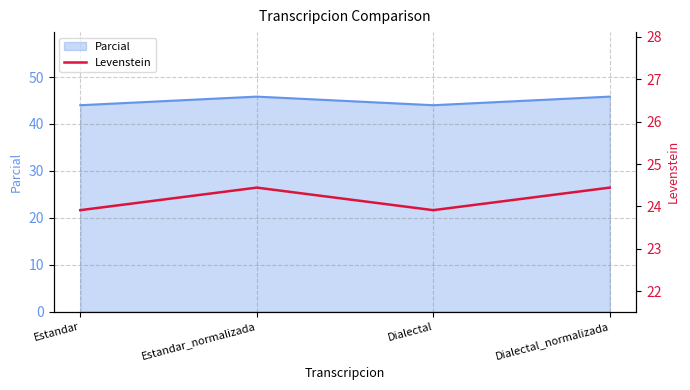

Rank the categories by value from highest to lowest.

Estandar_normalizada, Dialectal_normalizada, Estandar, Dialectal